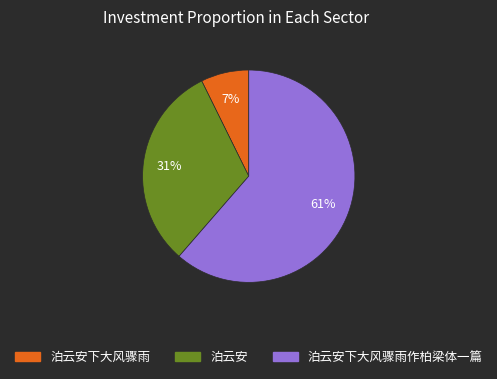

Which category accounts for the majority?

泊云安下大风骤雨作柏梁体一篇